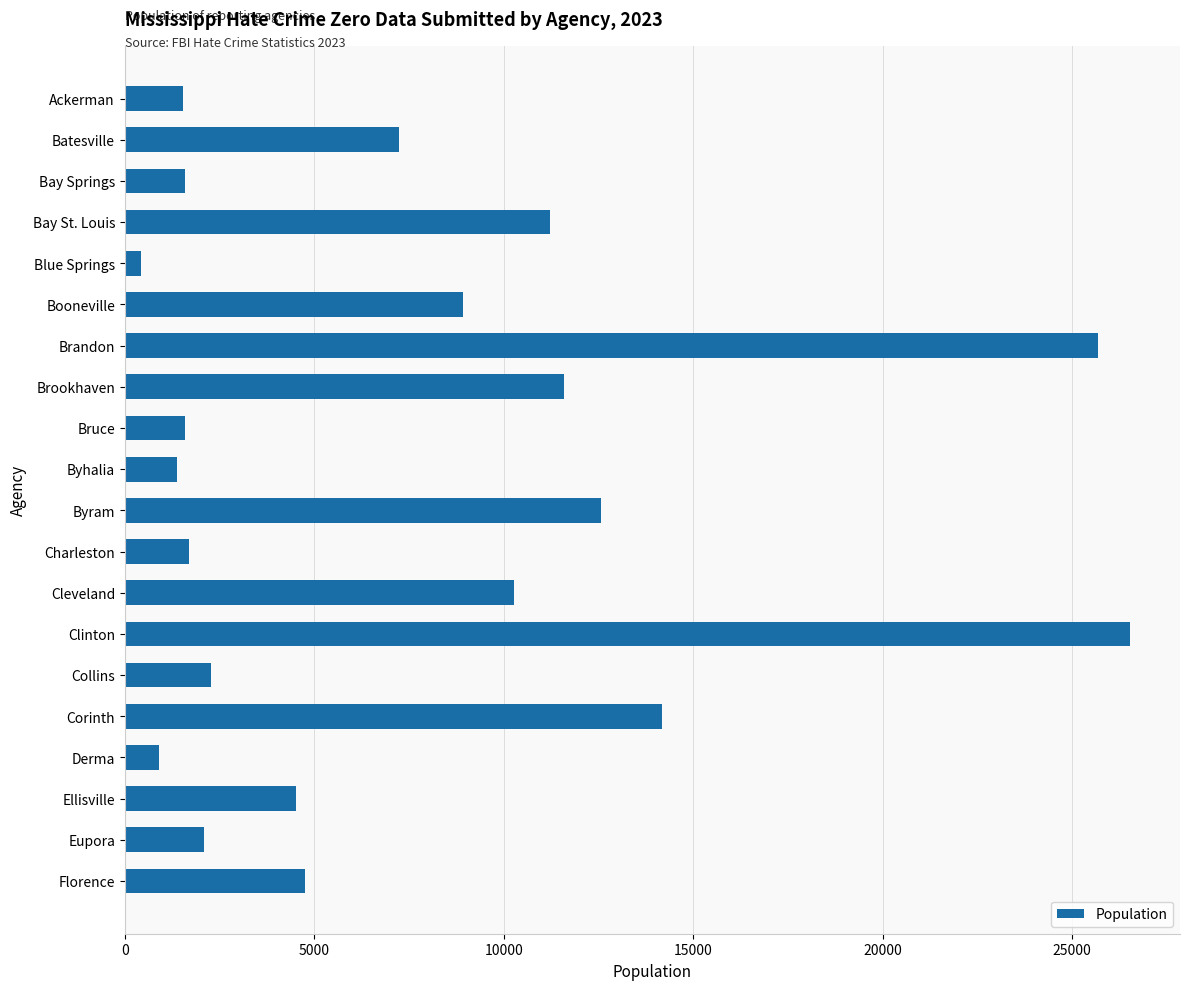

What is the value of the 8th bar from the top?

11590